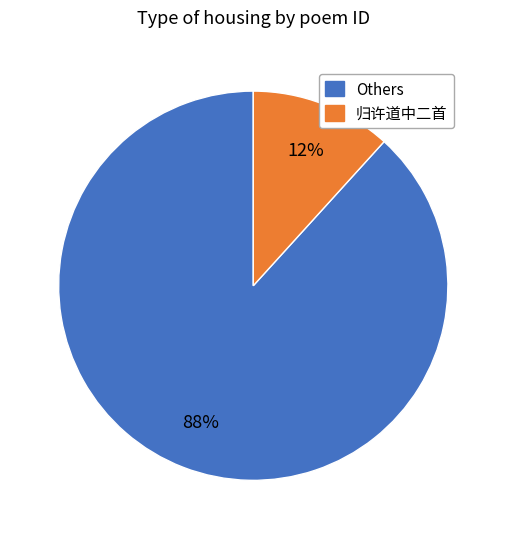

Between 归许道中二首 and Others, which is larger?

Others